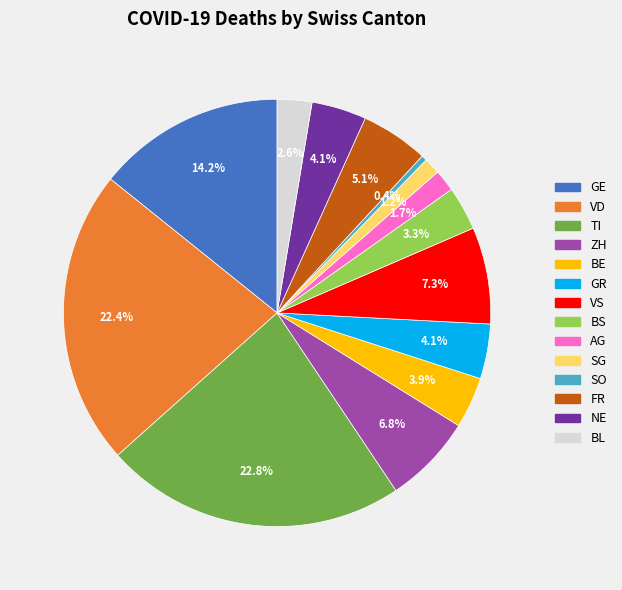

Is there any slice that represents more than half of the pie?

No